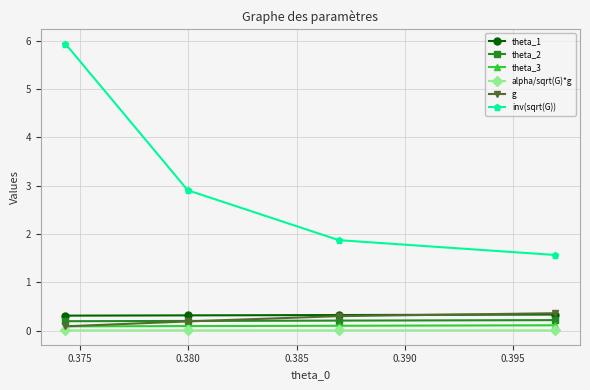

How many lines are shown in the chart?

6